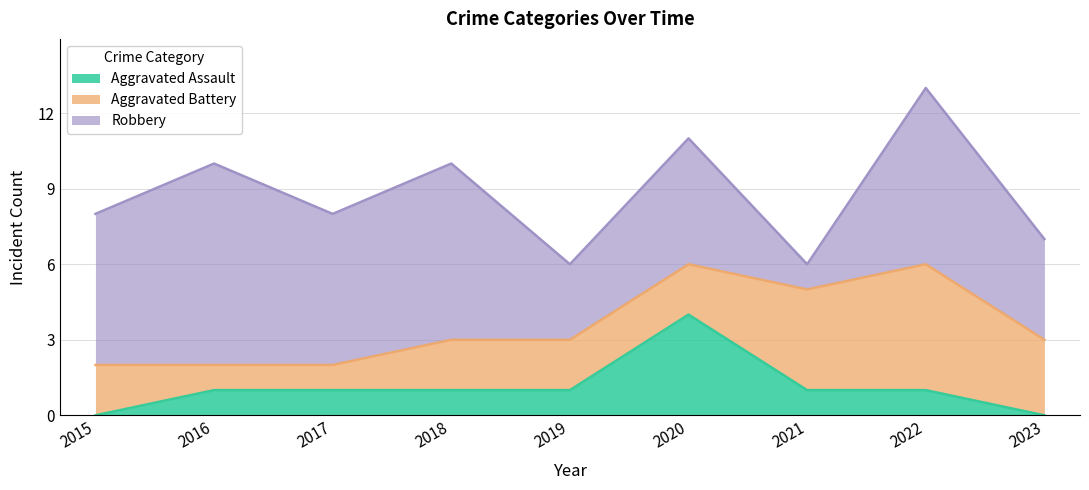

What is the value of the Aggravated Battery point at the 3rd from the left?

1